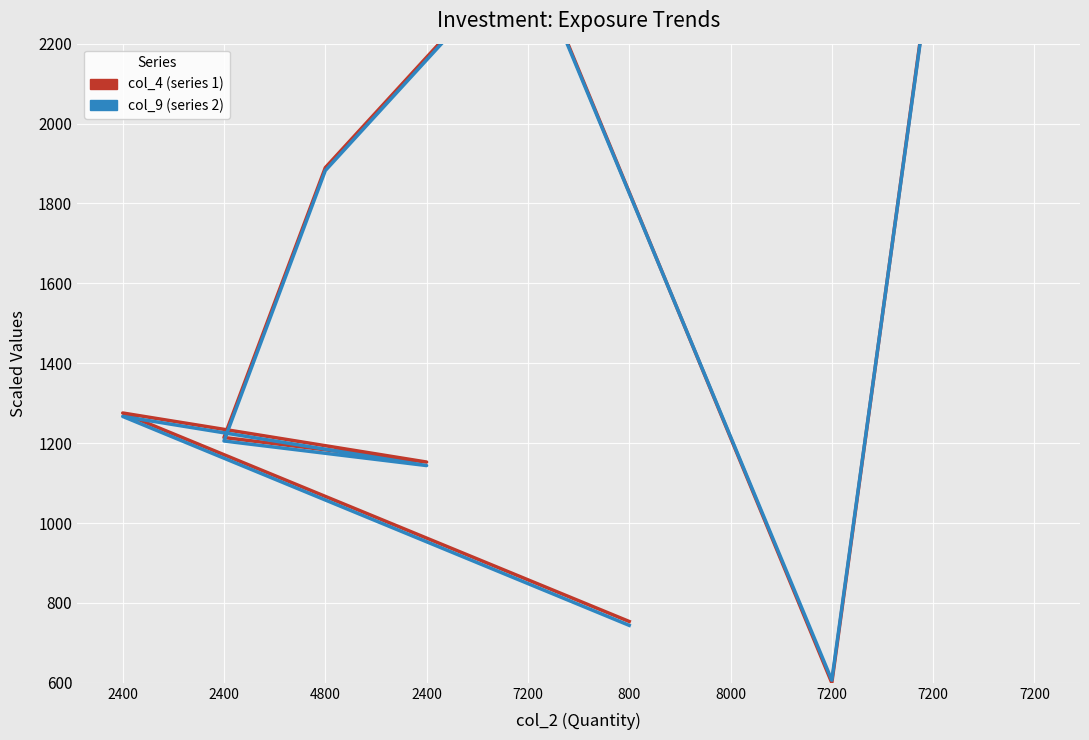

What is the difference between the maximum and second lowest values in the col_4 (series 1) series?

1842.1